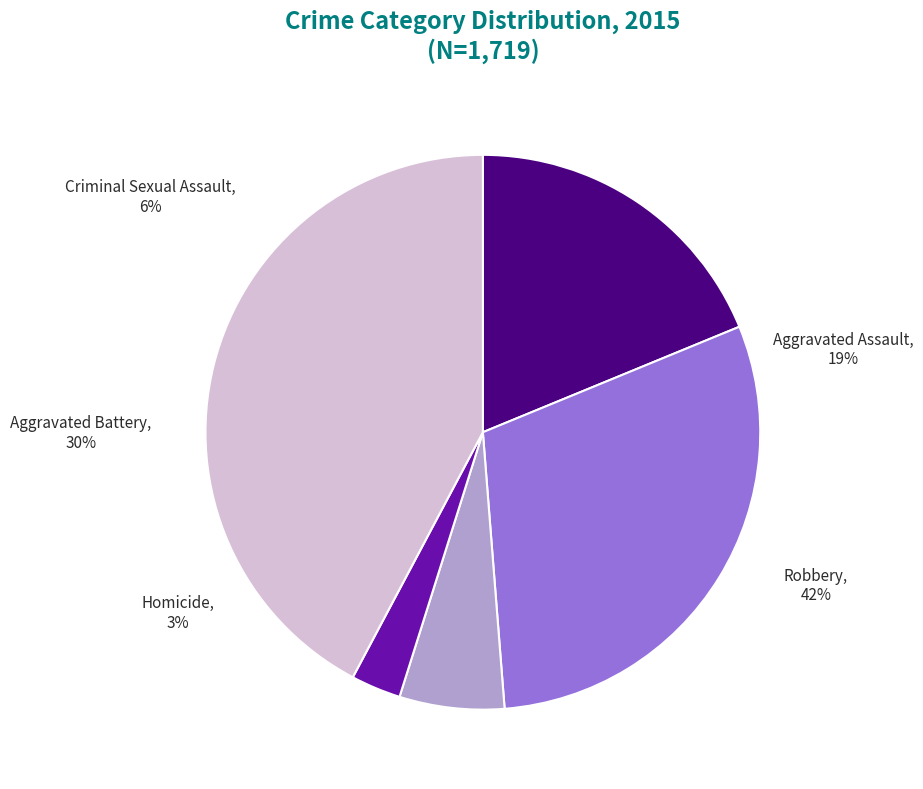

Is Aggravated Battery the majority of the pie?

No